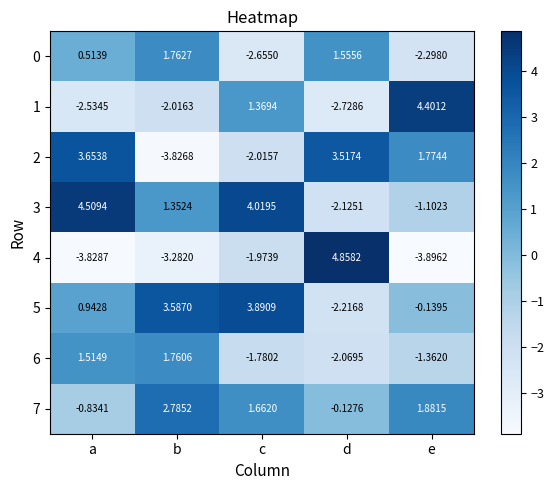

At which category does the chart reach its peak across all series?

d